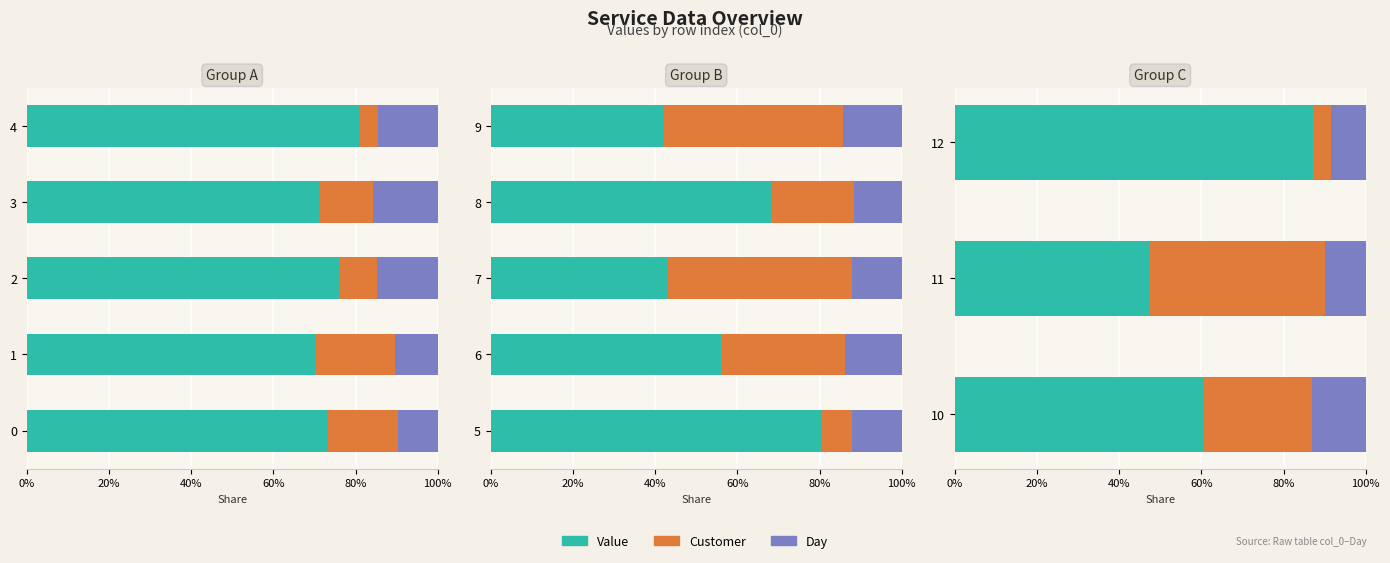

How many bars are there in each group?

3